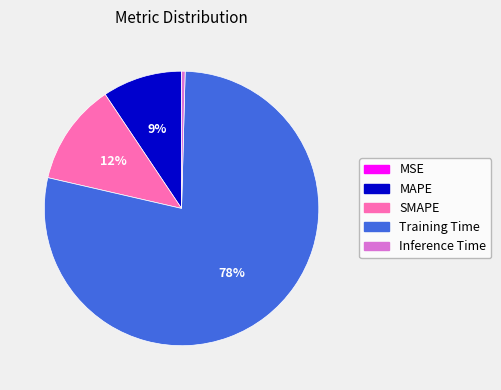

Does SMAPE represent more than half of the total?

No